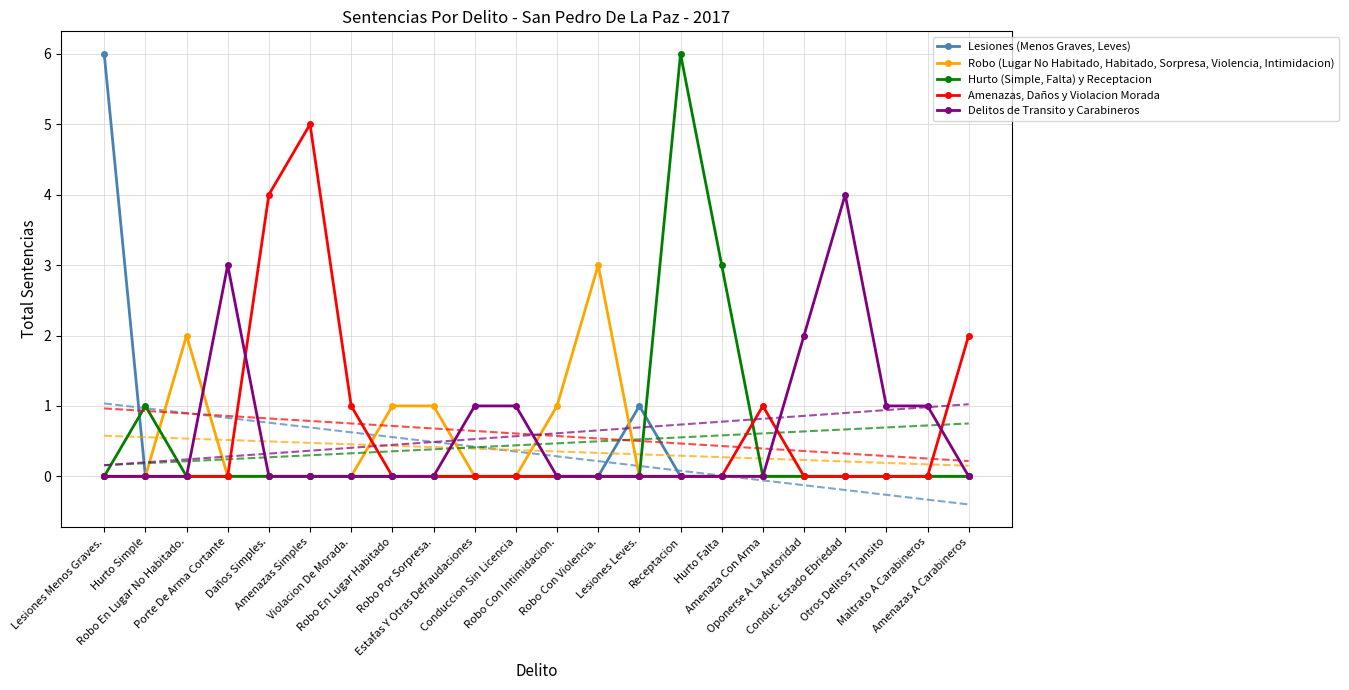

Which category has the lowest value across all series?

Hurto Simple